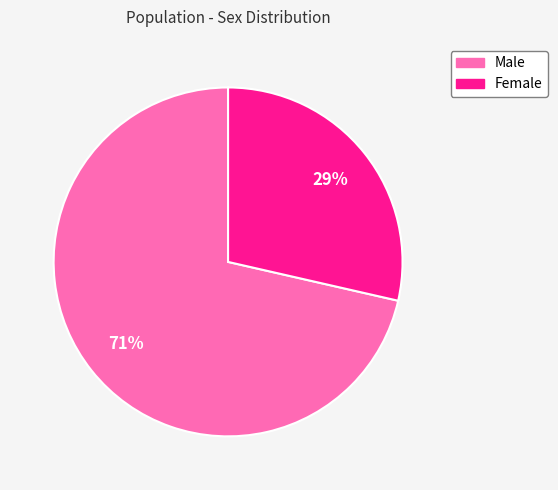

To the nearest percent, what is the combined percentage of Male and Female?

100%